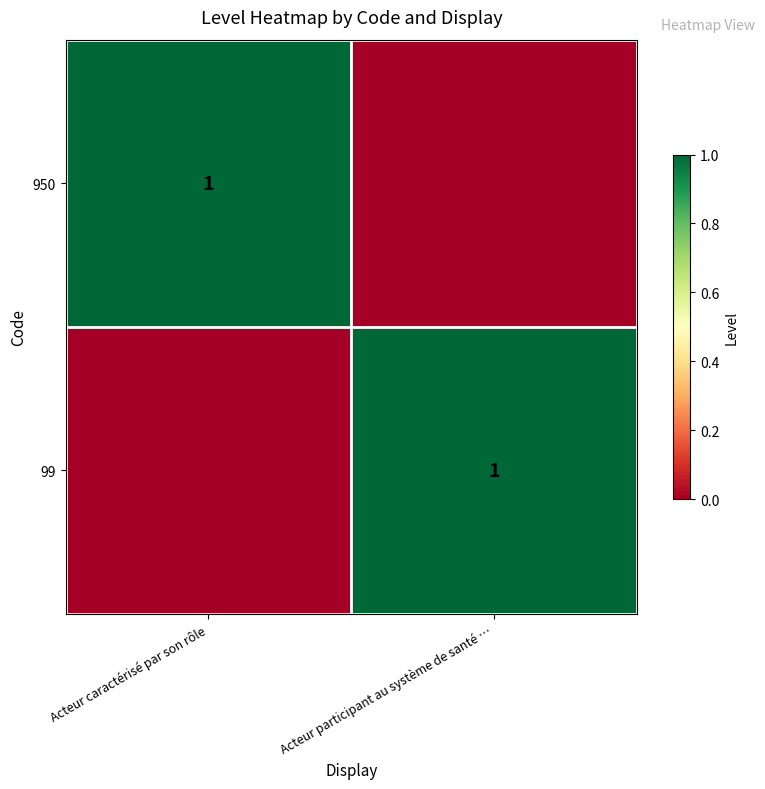

True or false: 950 has a value of 1 at Acteur caractérisé par son rôle.

True